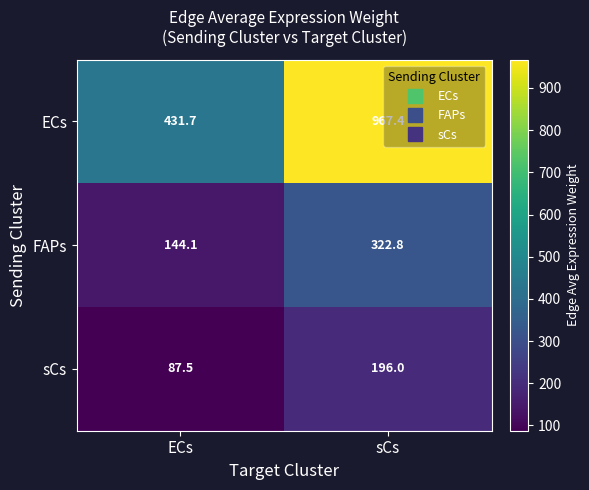

What is the difference between the ECs values at ECs and sCs?

535.7